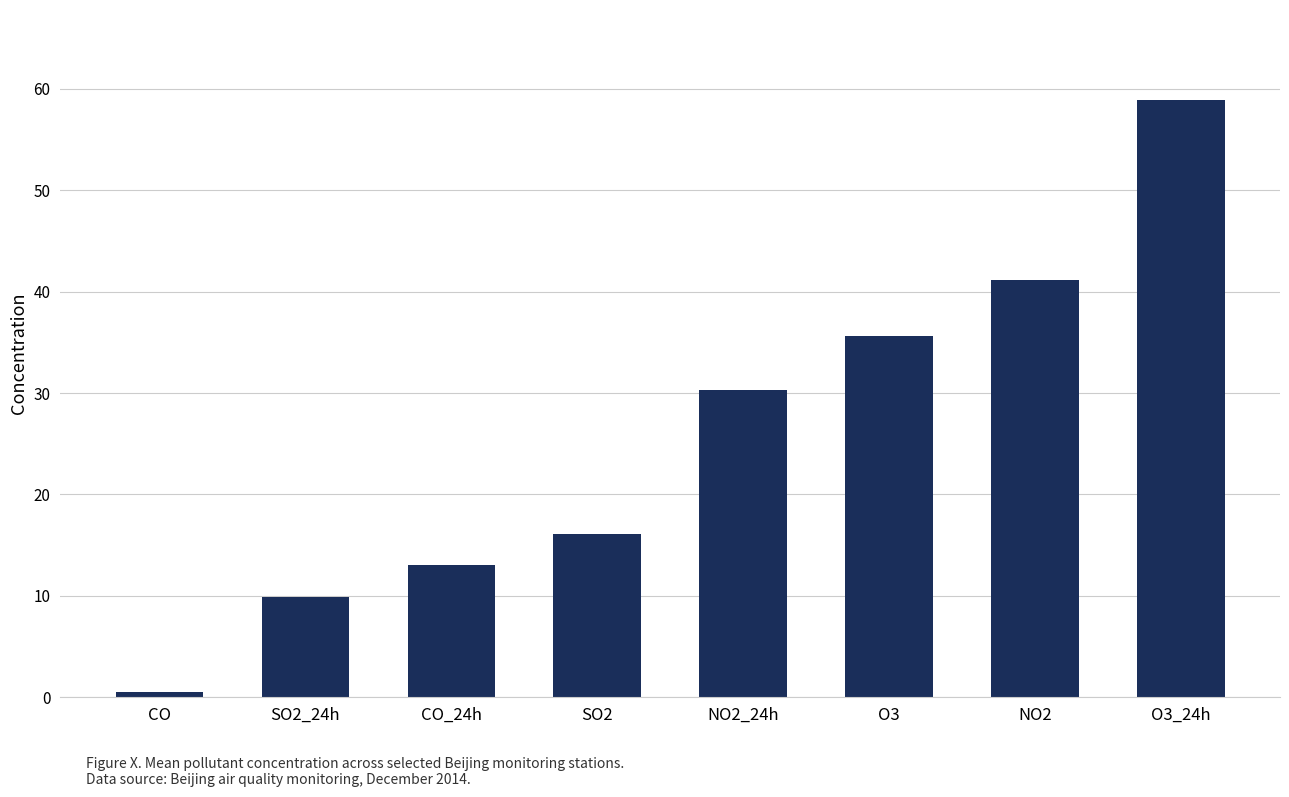

Rank the categories by value from lowest to highest.

CO, SO2_24h, CO_24h, SO2, NO2_24h, O3, NO2, O3_24h